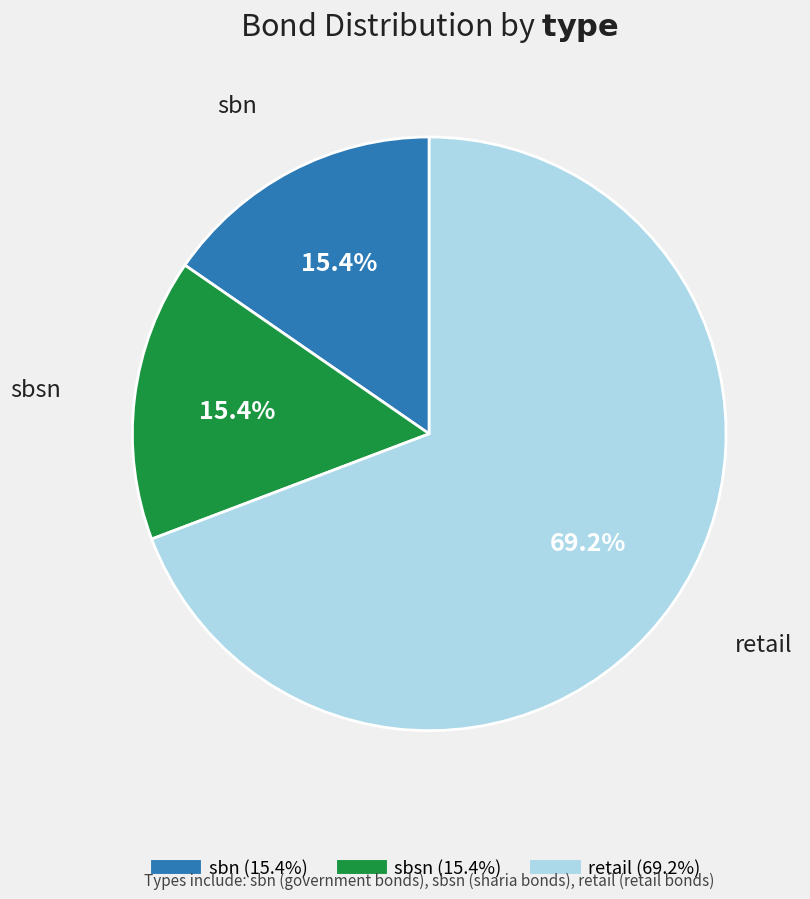

Is it true that sbn is 15% of the pie?

True